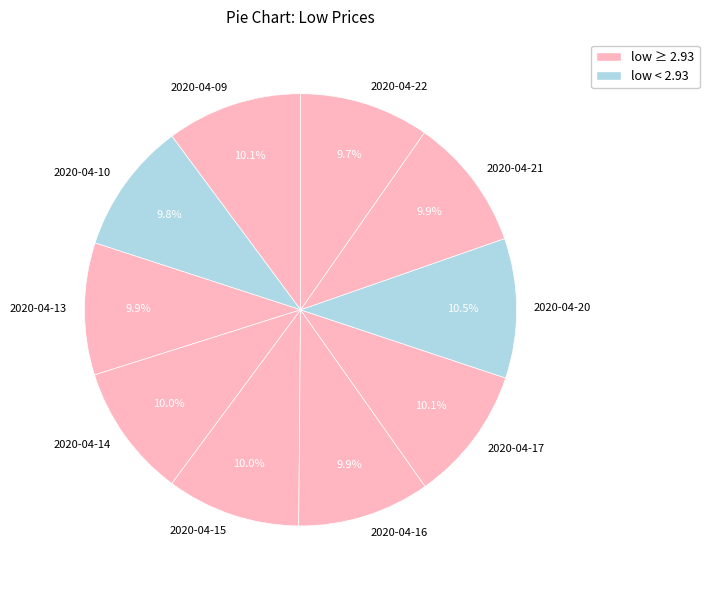

How many segments does this pie chart have?

10